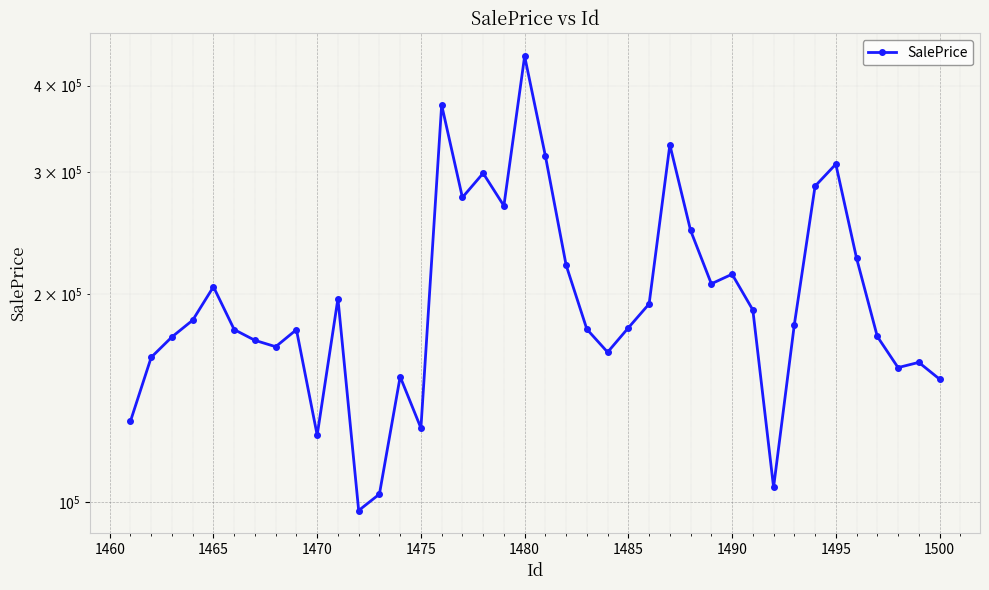

What is the value of the 34th point from the left?

286332.5